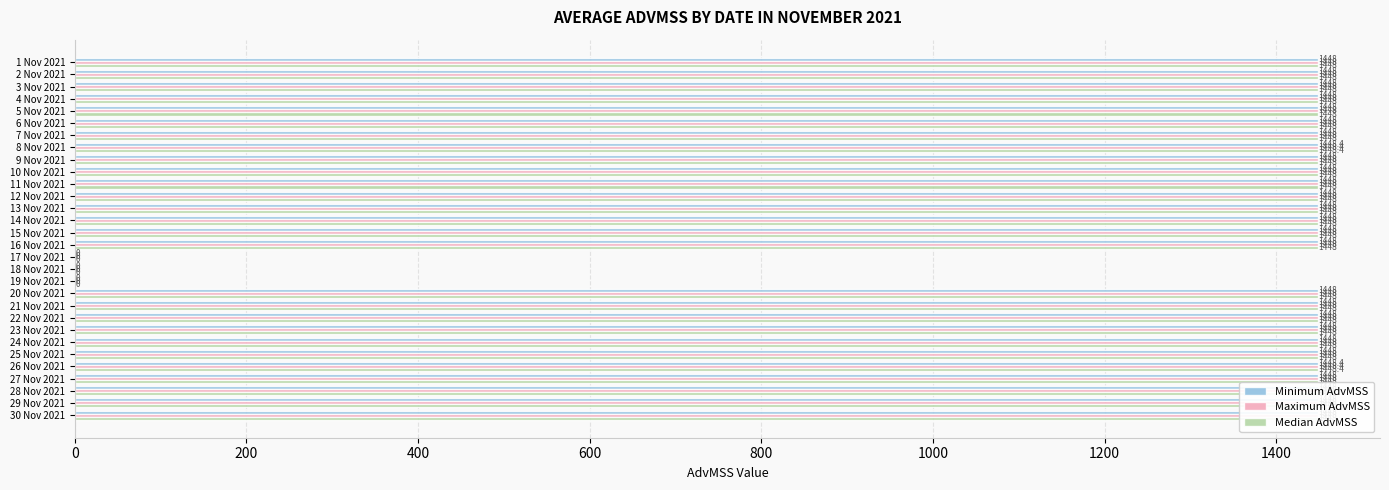

The value of Maximum AdvMSS at 14 Nov 2021 is 1448.0. True or false?

True